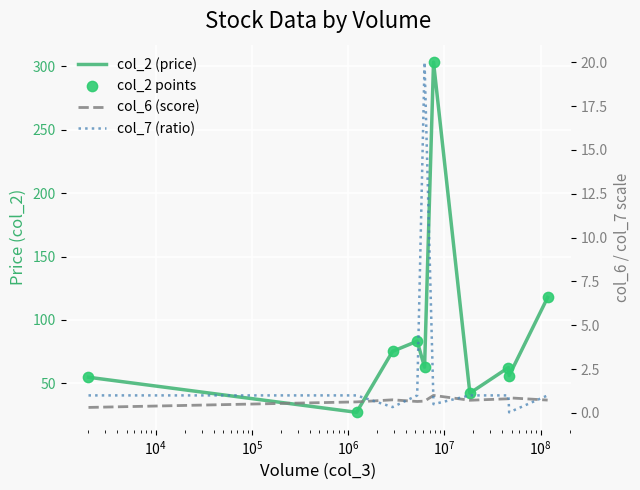

Which series reaches the minimum Y coordinate?

col_7 (ratio)